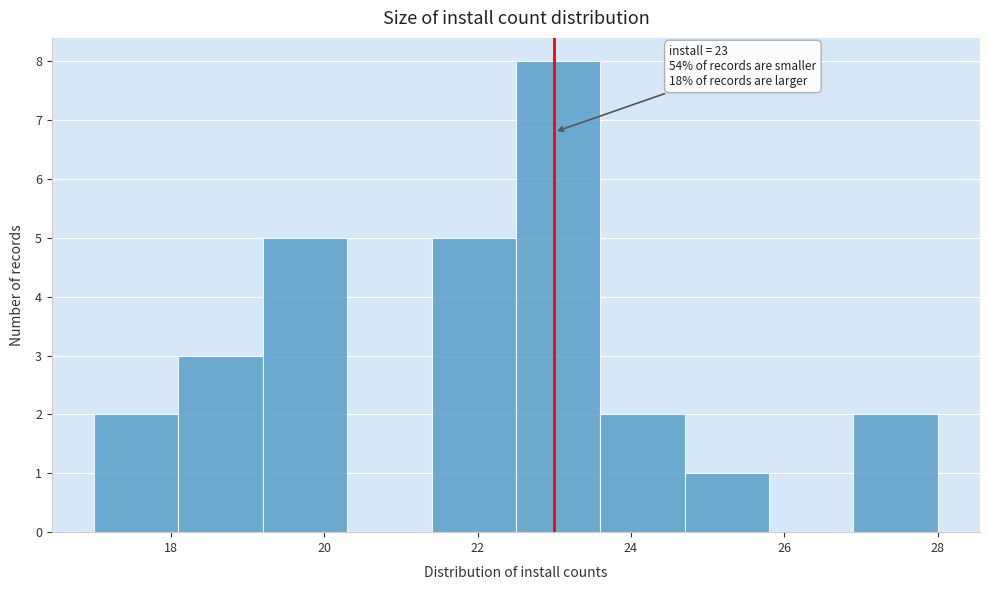

Which range on the x-axis has the tallest bar?

22.5 to 23.6